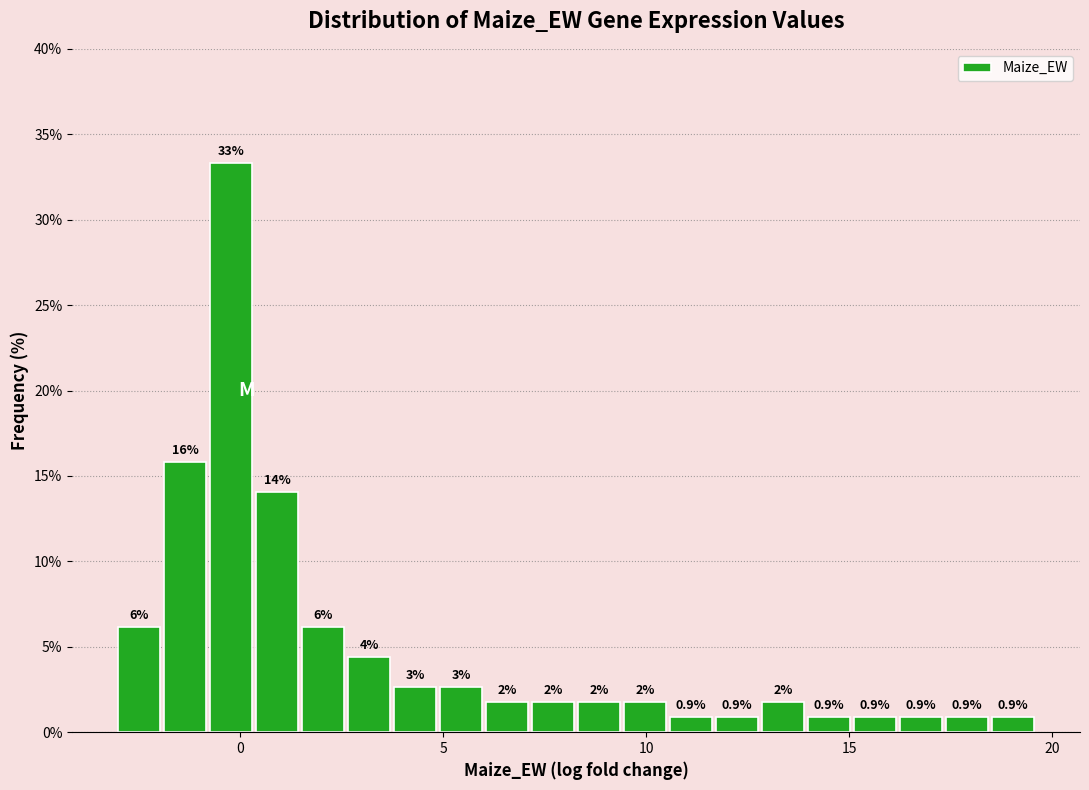

Around what value on the x-axis is the tallest bar? Give the approximate position of its centre, as read against the axis.

0.0